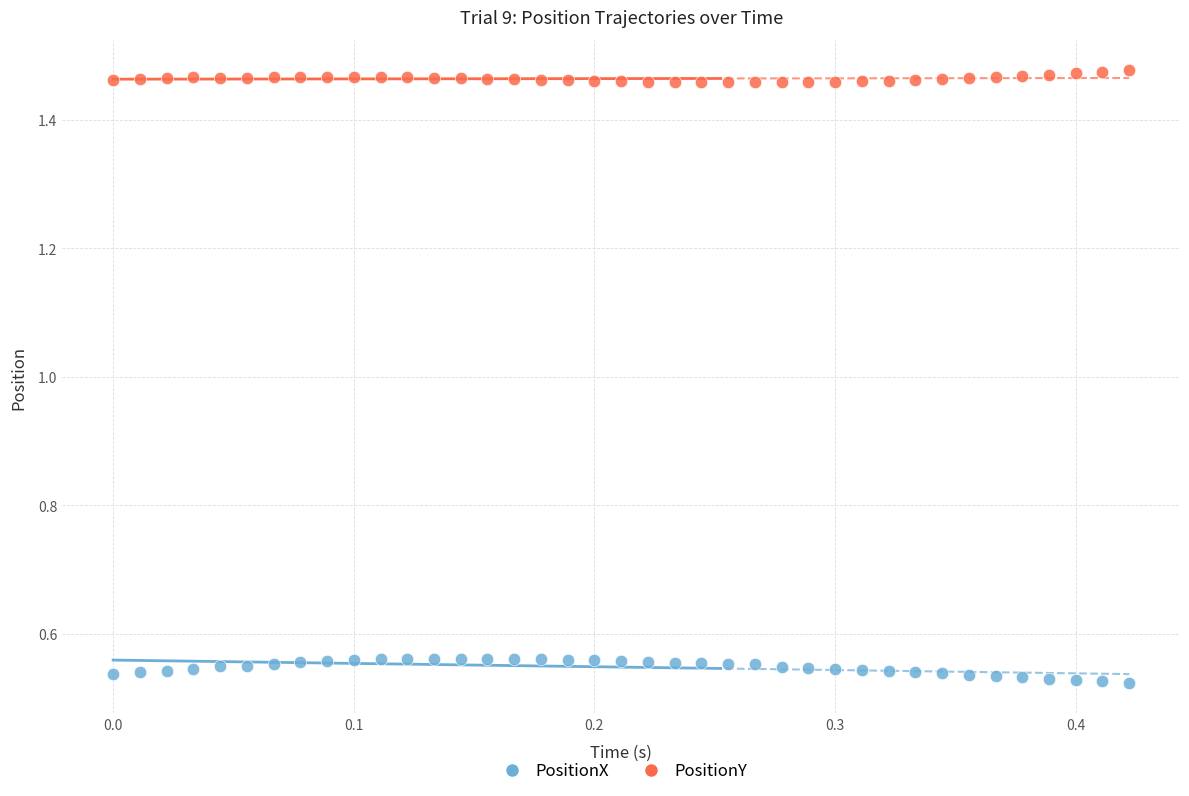

Across all data points, what is the range of Y values (max minus min)?

1.0